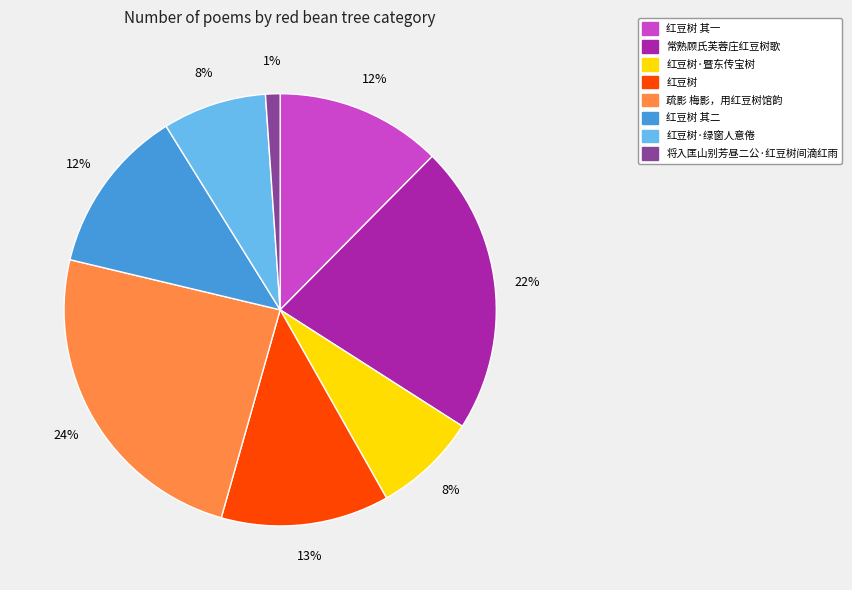

To the nearest percent, what is the difference between the largest and smallest slice percentages?

23%